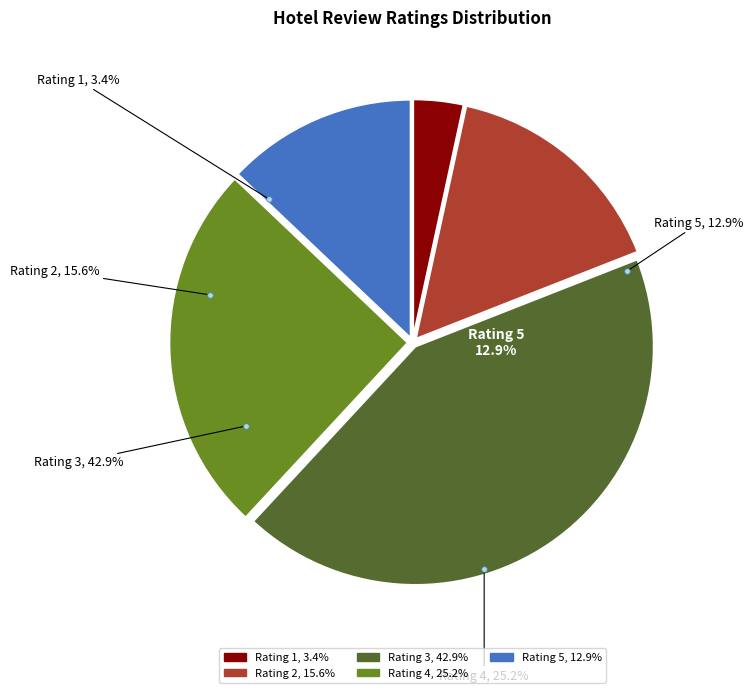

What is the largest slice in the pie chart?

3